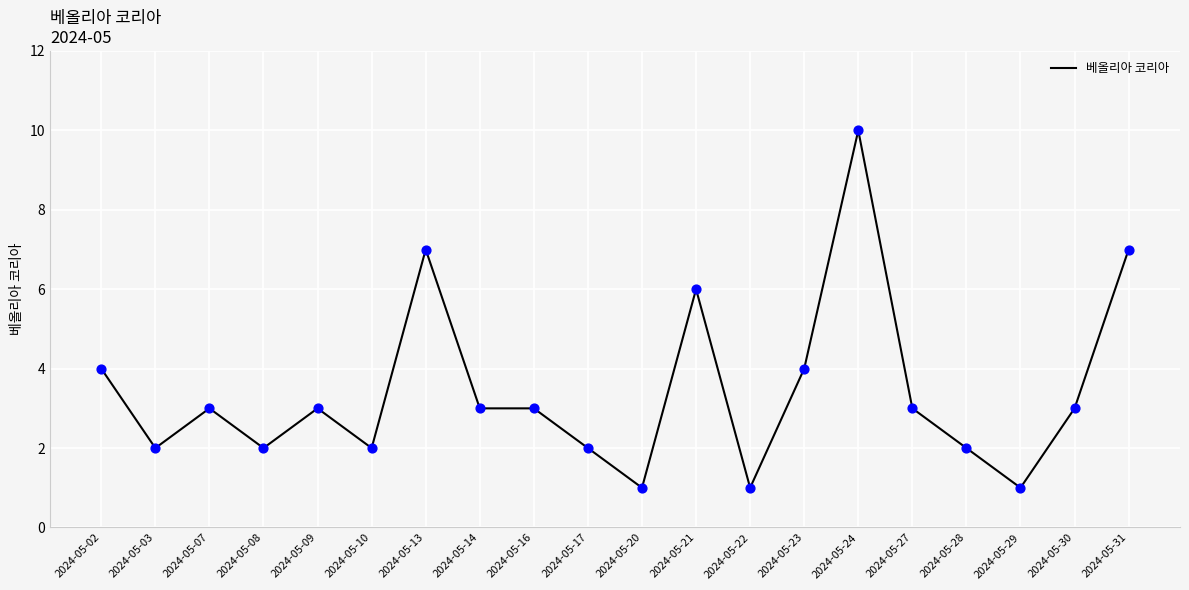

What is the ratio of the value at 2024-05-14 to the value at 2024-05-09?

1.0